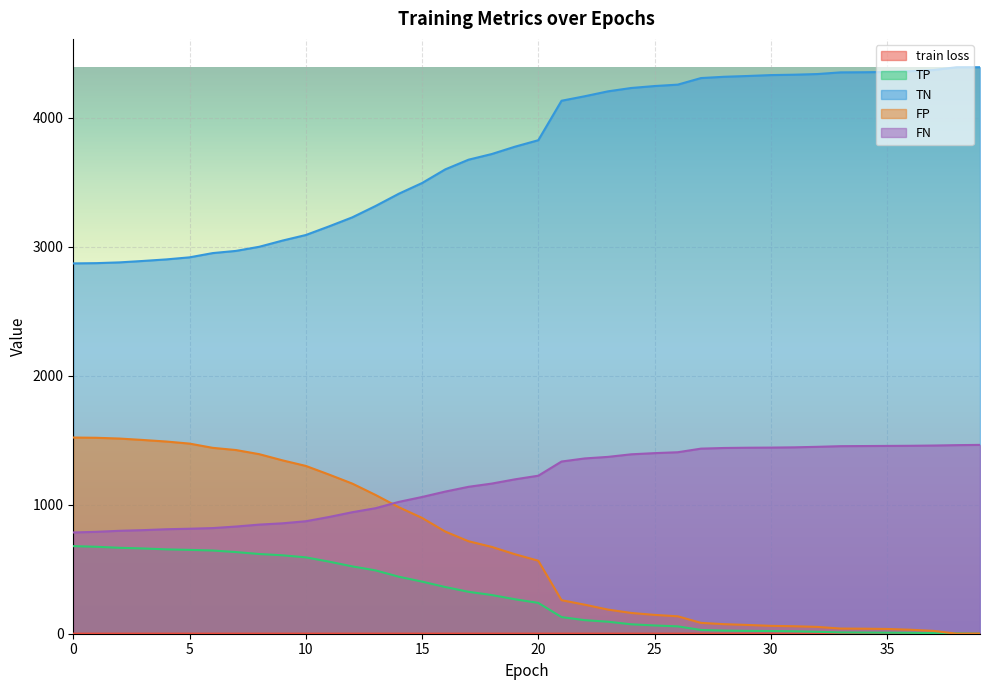

Does the chart display data point markers on the line(s)?

No